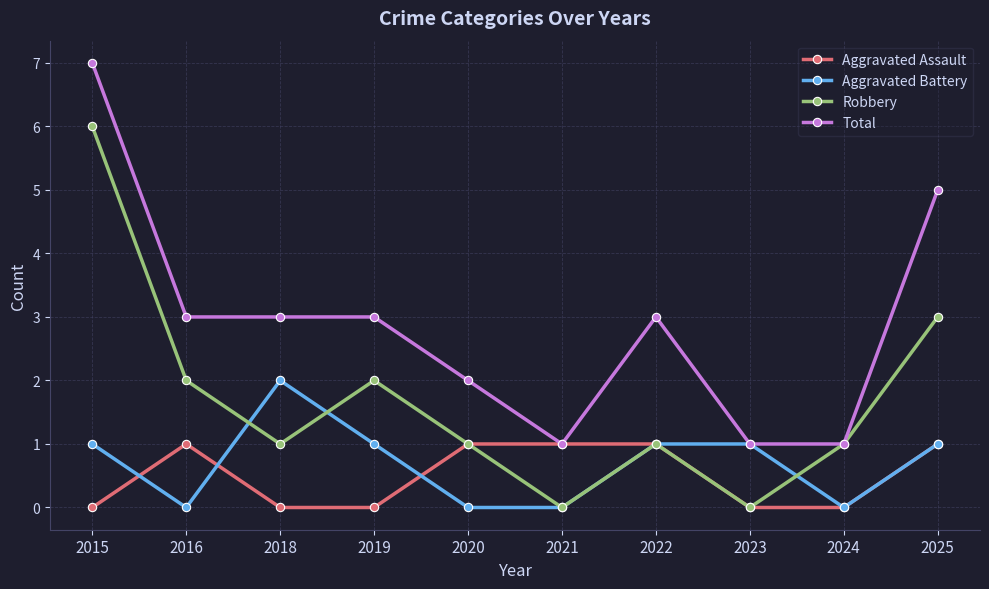

Rank the series at 2018 from lowest to highest value.

Aggravated Assault, Robbery, Aggravated Battery, Total